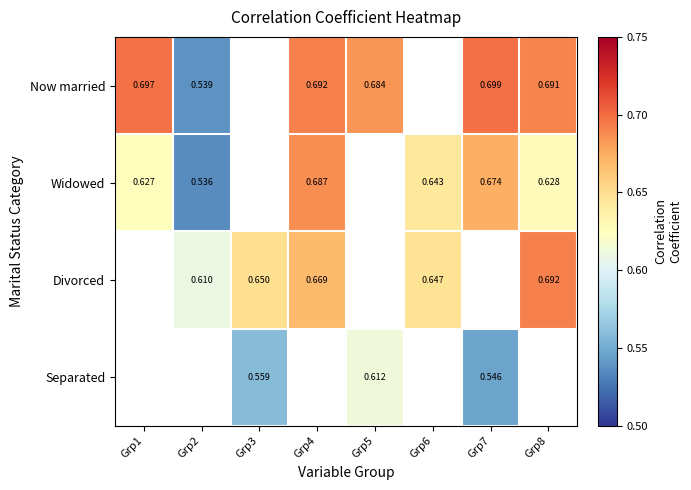

Count the Separated values in the range 0 to 1.

3